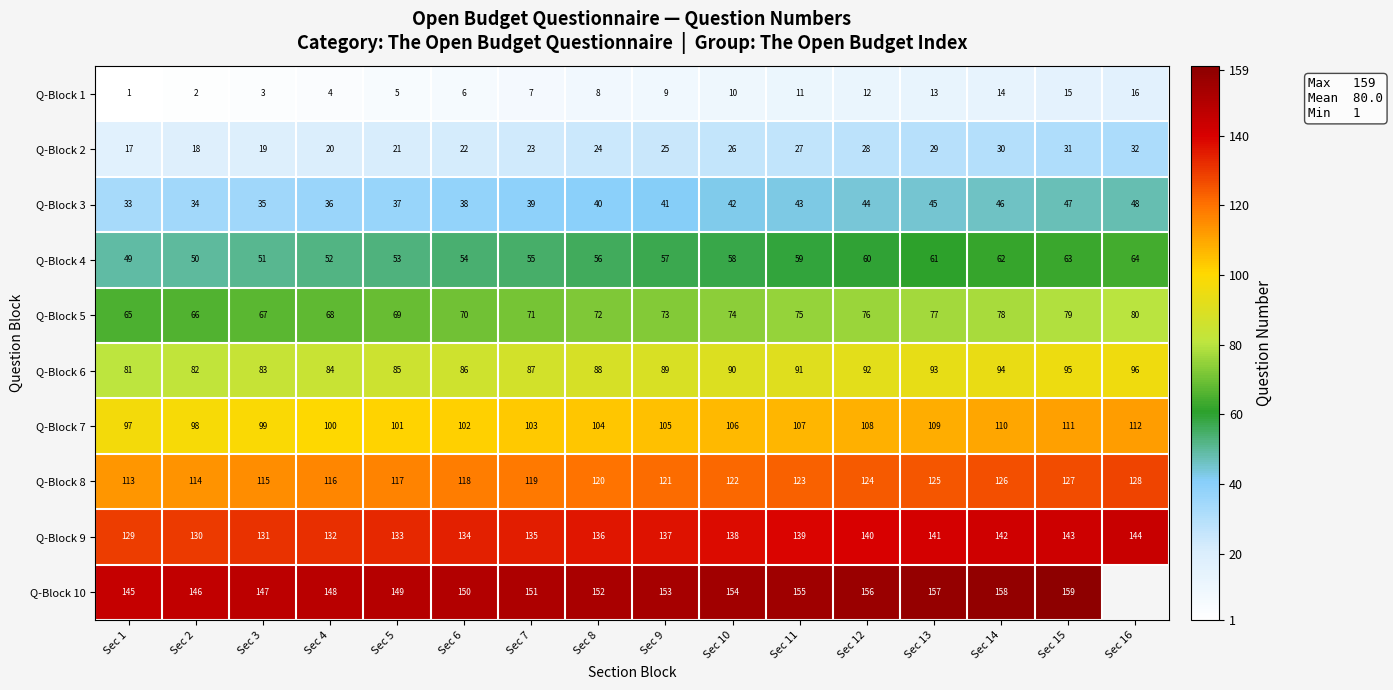

At Sec 1, list the series in order from smallest to largest.

Q-Block 1, Q-Block 2, Q-Block 3, Q-Block 4, Q-Block 5, Q-Block 6, Q-Block 7, Q-Block 8, Q-Block 9, Q-Block 10